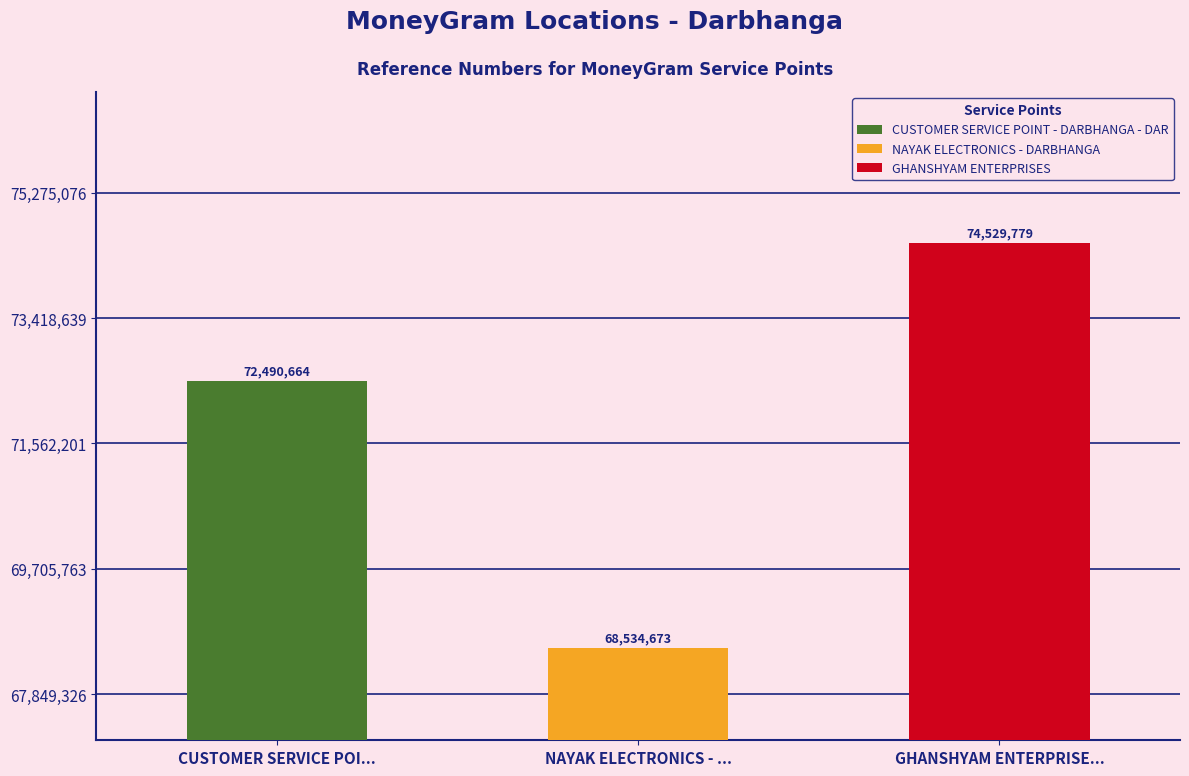

Where is the data nearest to the value 71532226?

CUSTOMER SERVICE POINT - DARBHANGA - DAR